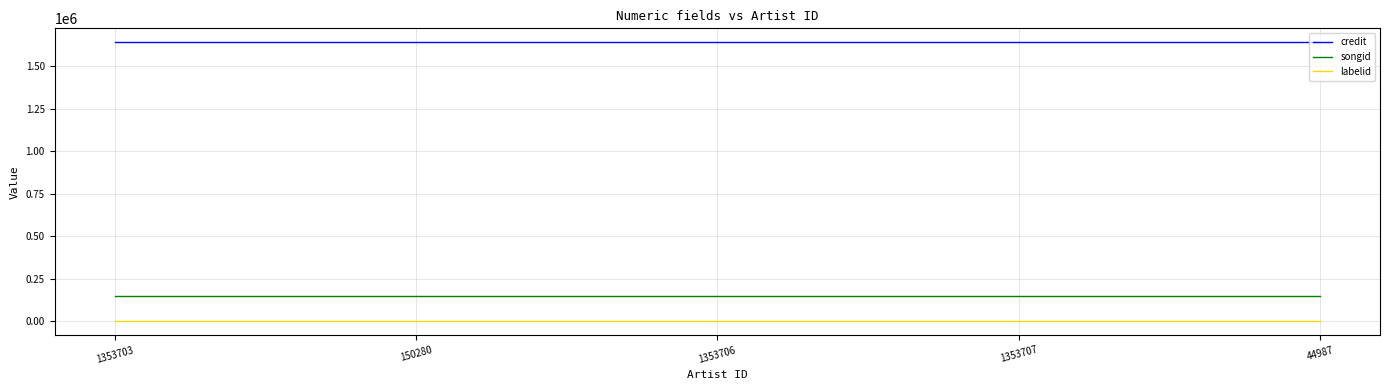

Which series has the largest total across all categories?

credit